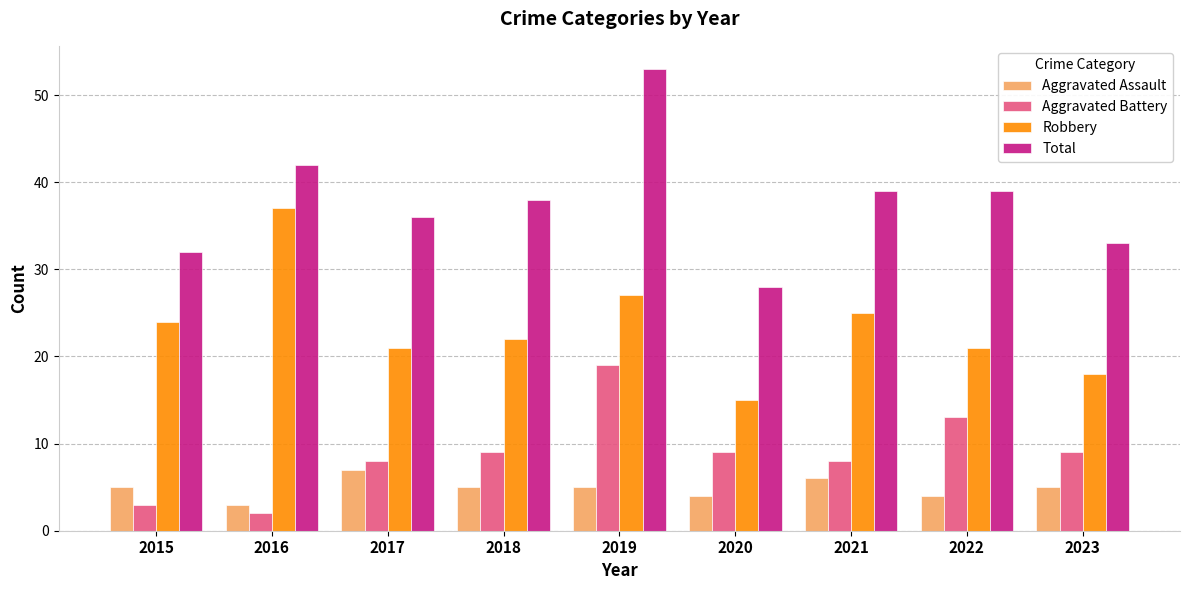

What is the spread (max minus min) of values at 2018?

33